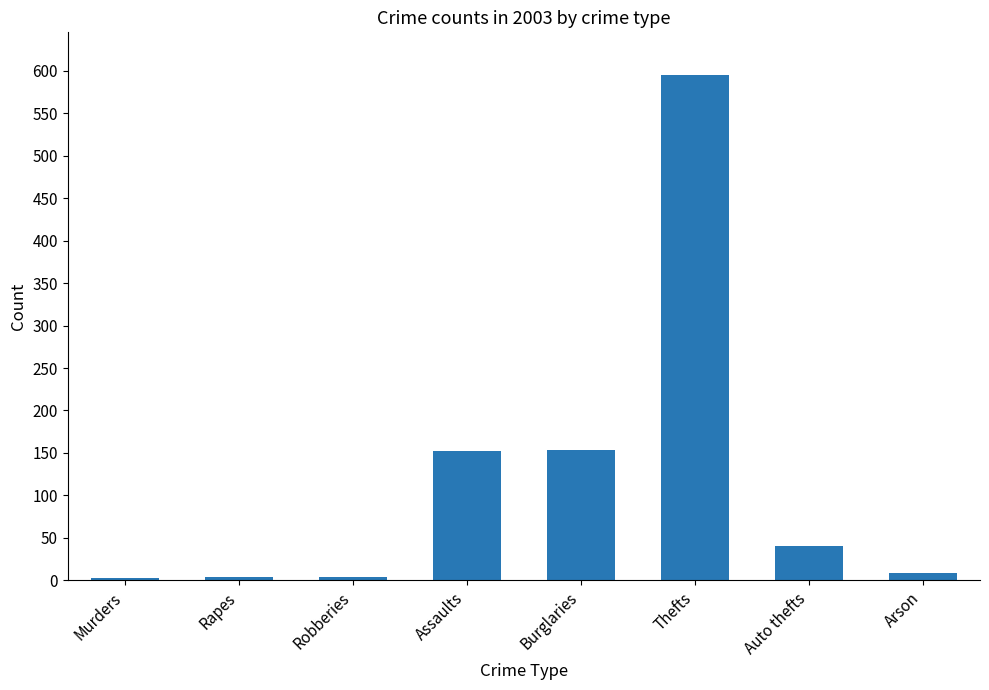

What is the average value?

120